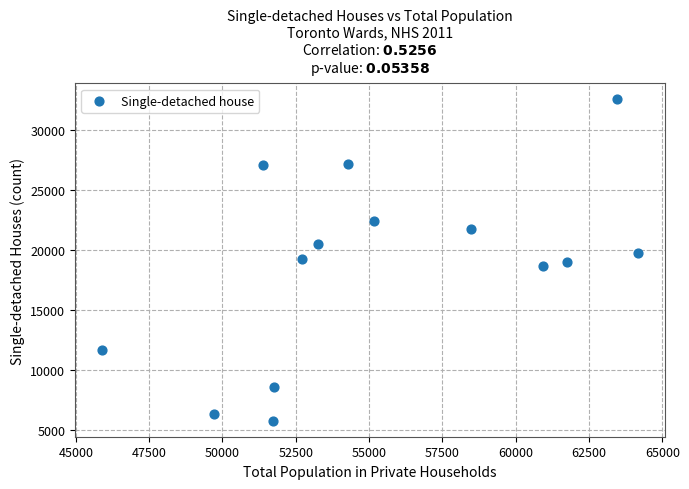

What is the range of Y values (max minus min)?

26785